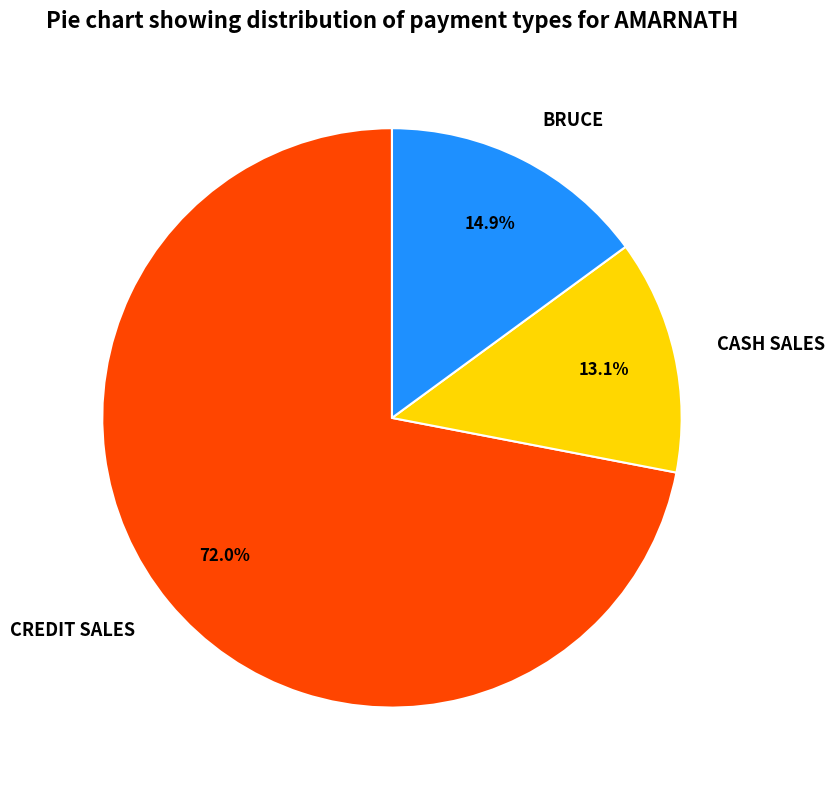

How much of the chart is everything except BRUCE?

85.1%